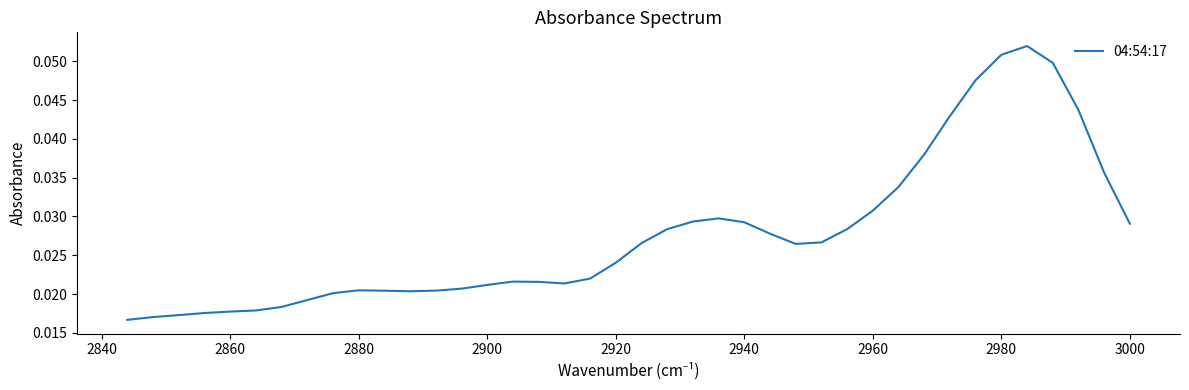

How many interior local valleys (lower than both neighbors) does the data have?

3